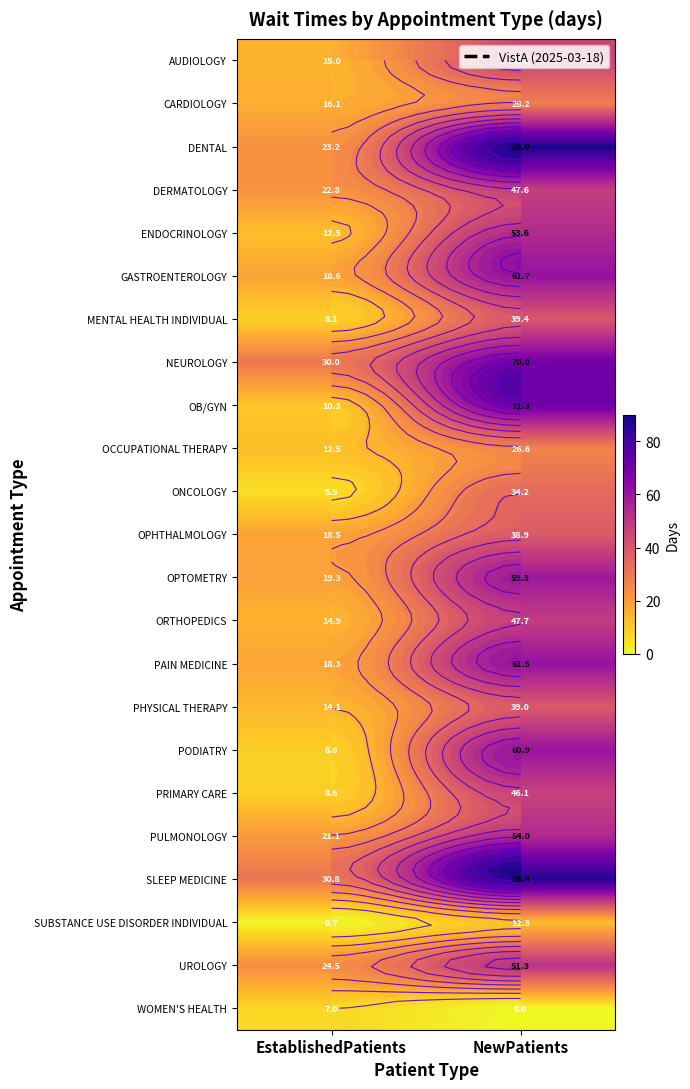

Where is OPHTHALMOLOGY nearest to the value 28?

EstablishedPatients